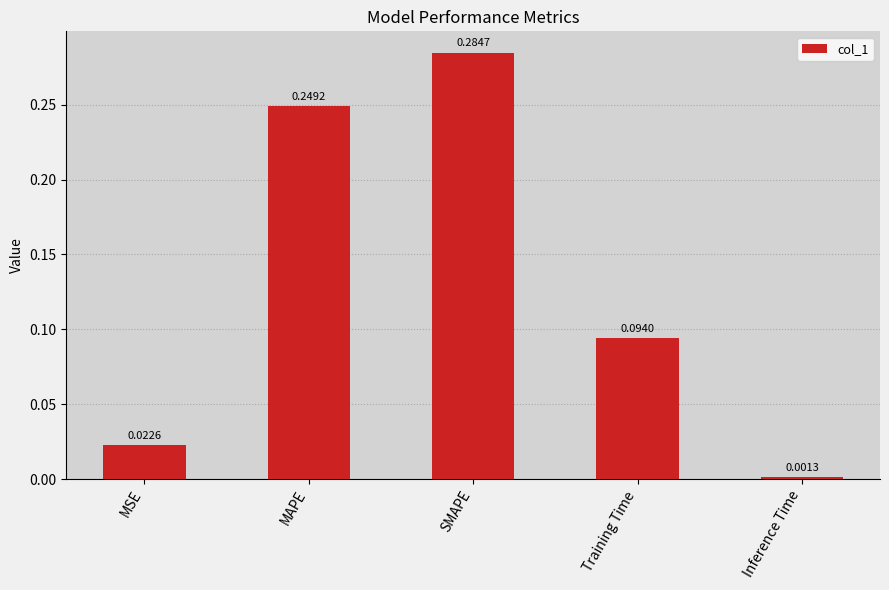

Does the chart contain stacked bars?

No